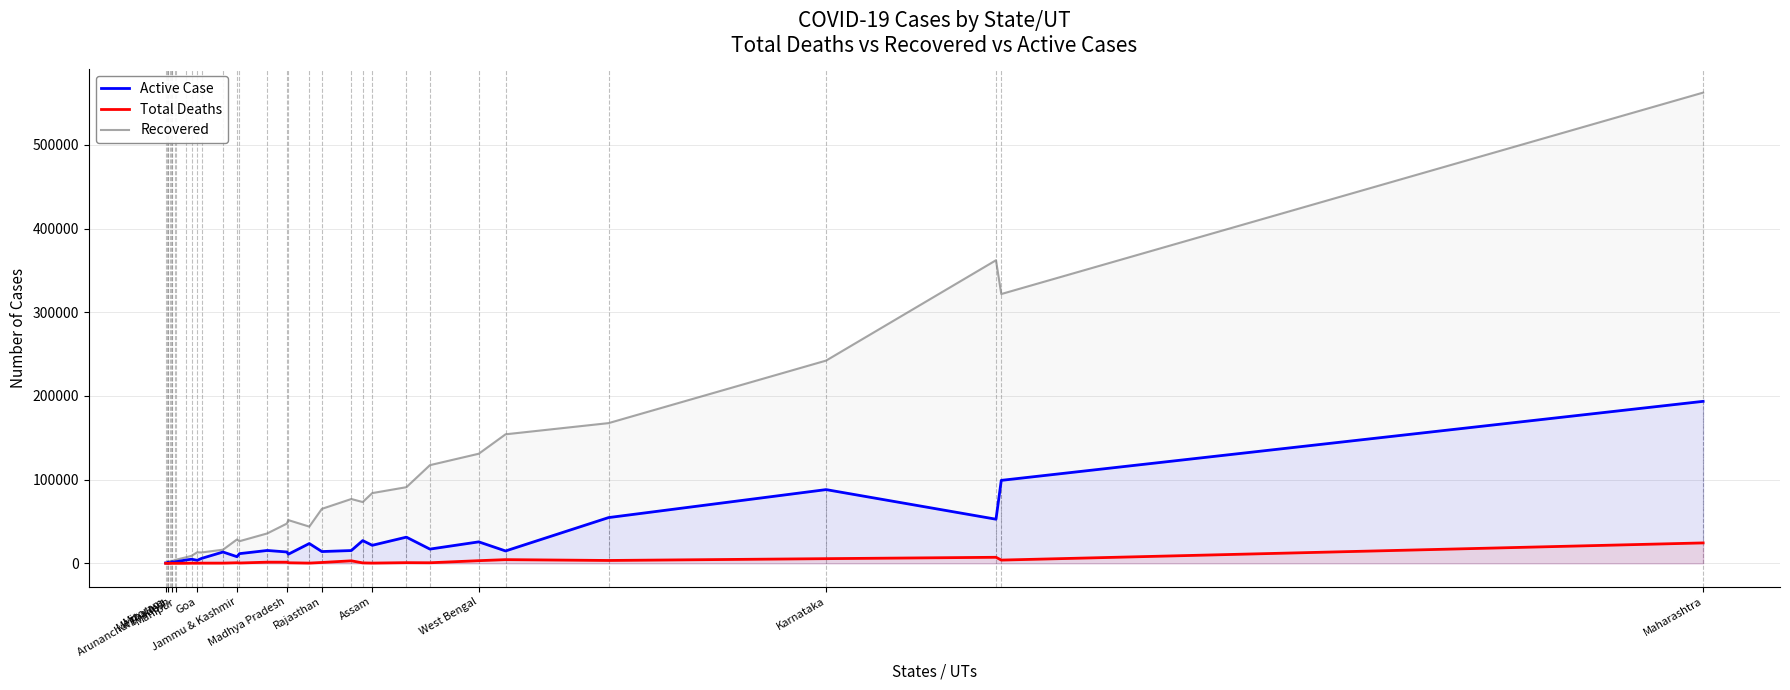

How many data points in Active Case are above 13520?

16